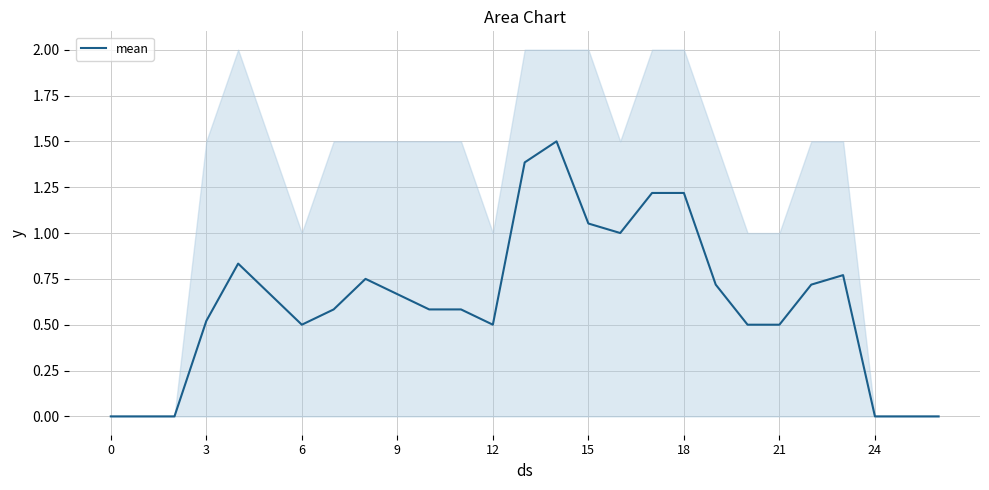

The value of mean at 18 is 1.2. True or false?

True